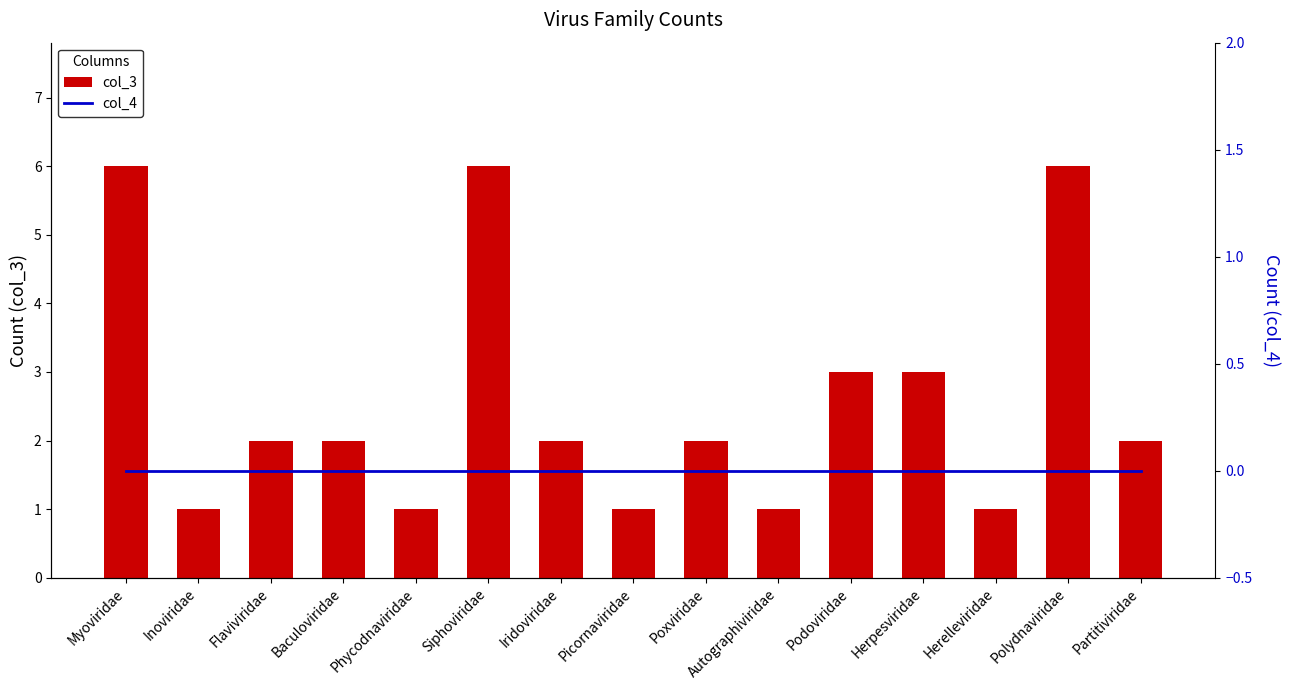

What is the label of the 12th bar from the right?

Baculoviridae